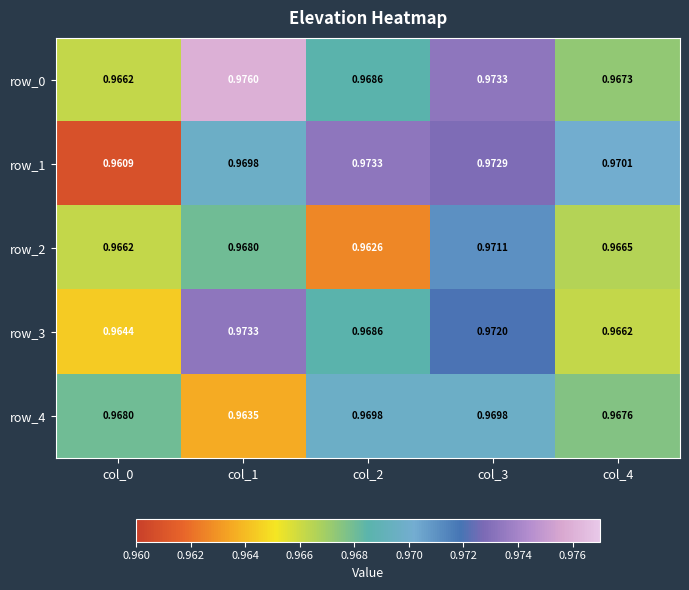

What is the sum of the row_4 values at col_0 and col_3?

1.9